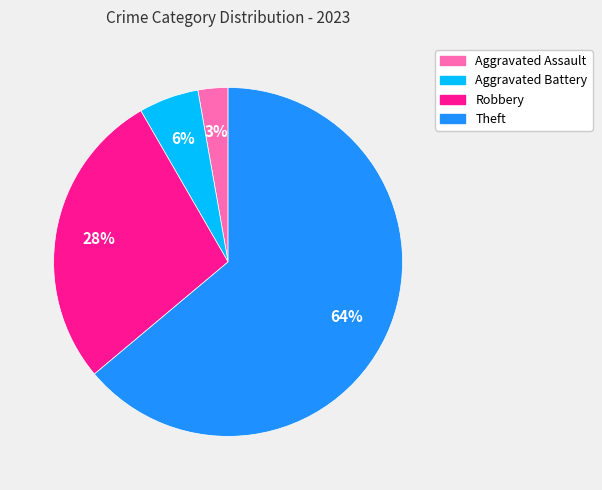

To the nearest percent, what is the average slice percentage?

25%